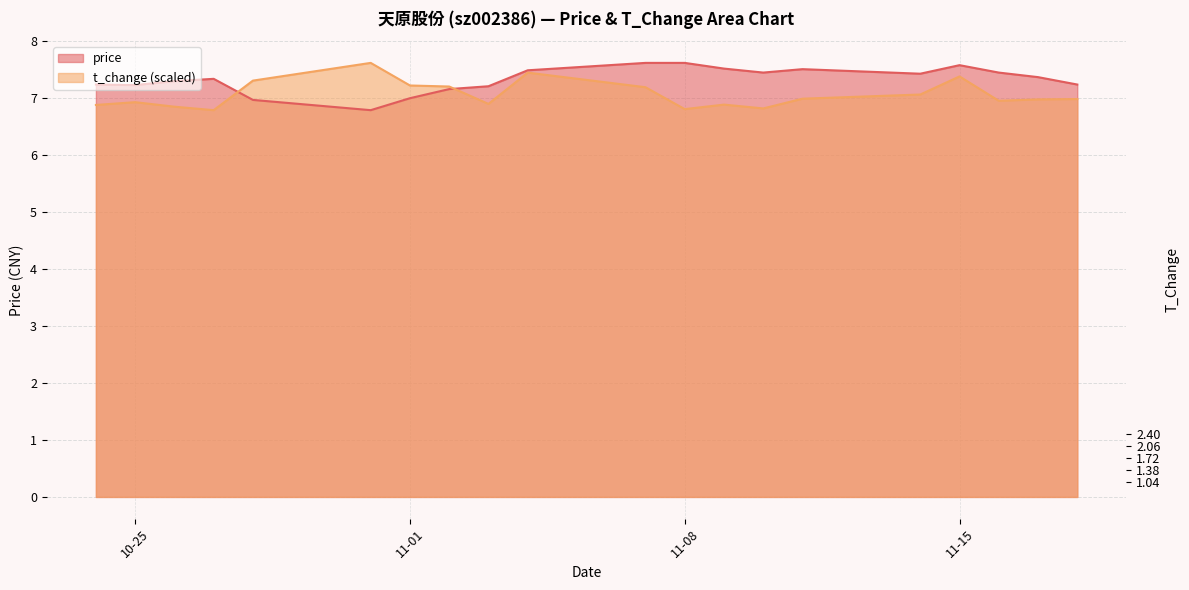

How many lines are shown in the chart?

2